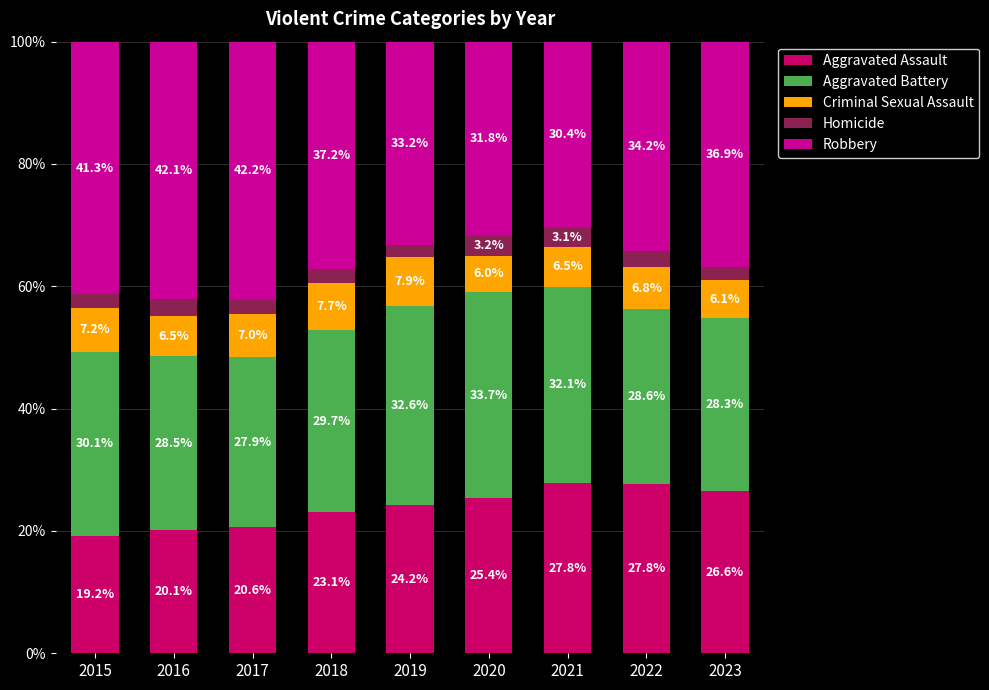

What is the lowest value of the Aggravated Assault series?

19.2